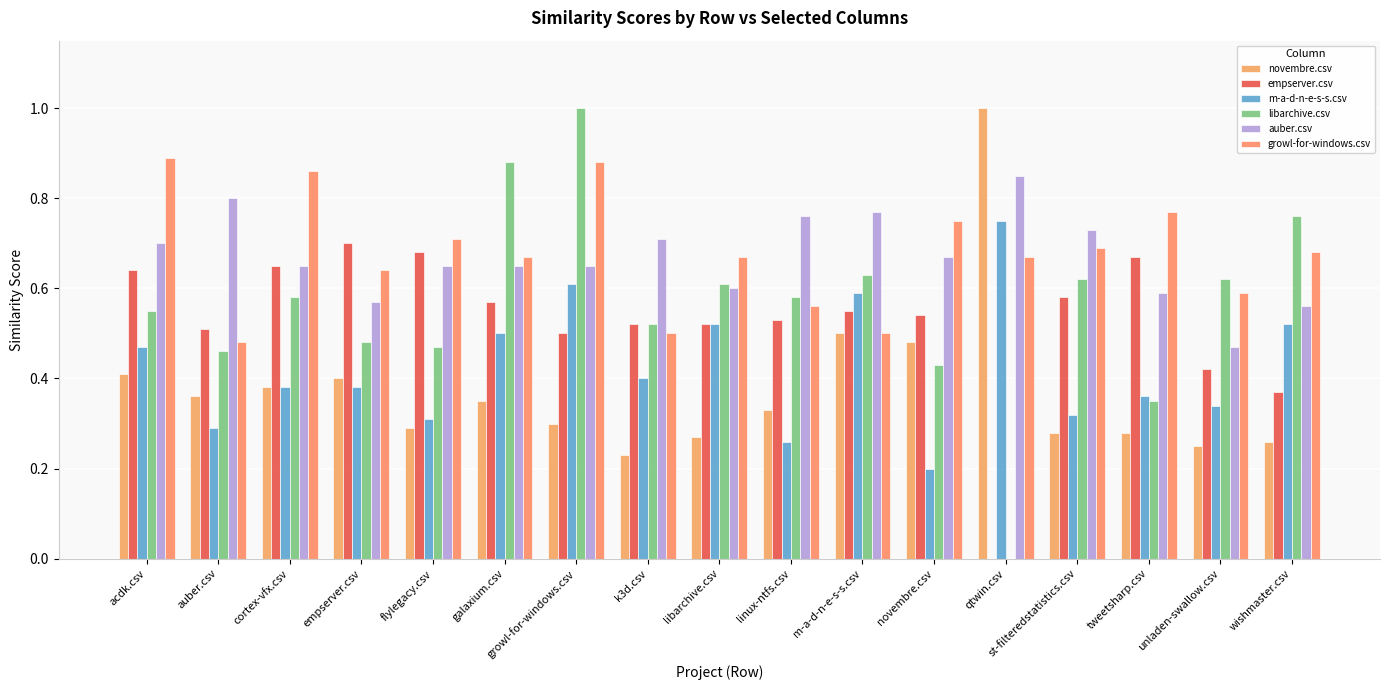

What are all the series names shown in the legend?

novembre.csv, empserver.csv, m-a-d-n-e-s-s.csv, libarchive.csv, auber.csv, growl-for-windows.csv